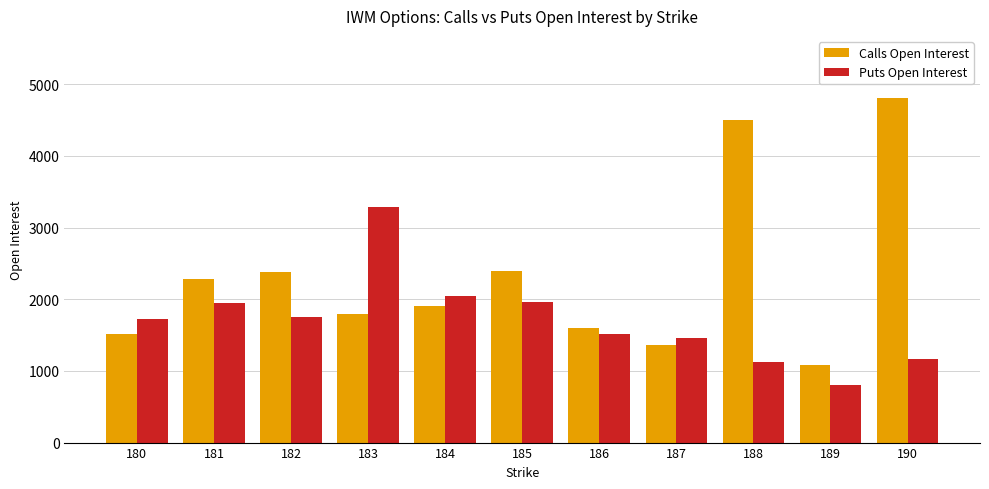

How many bars are there in total?

22